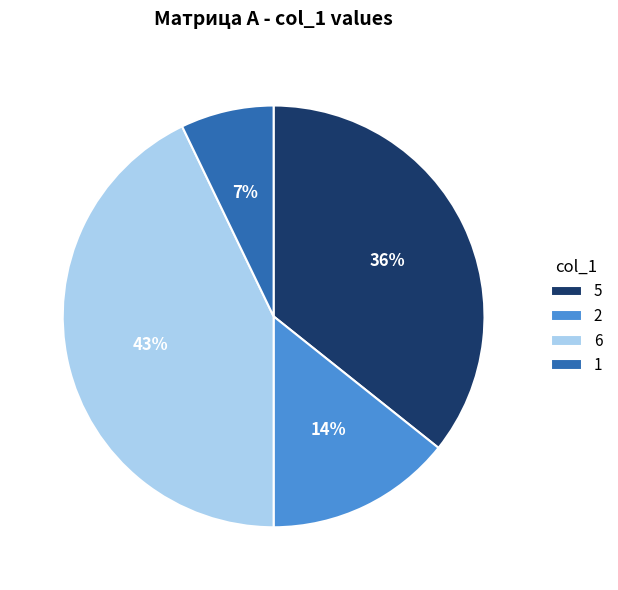

Does any single category account for the majority?

No